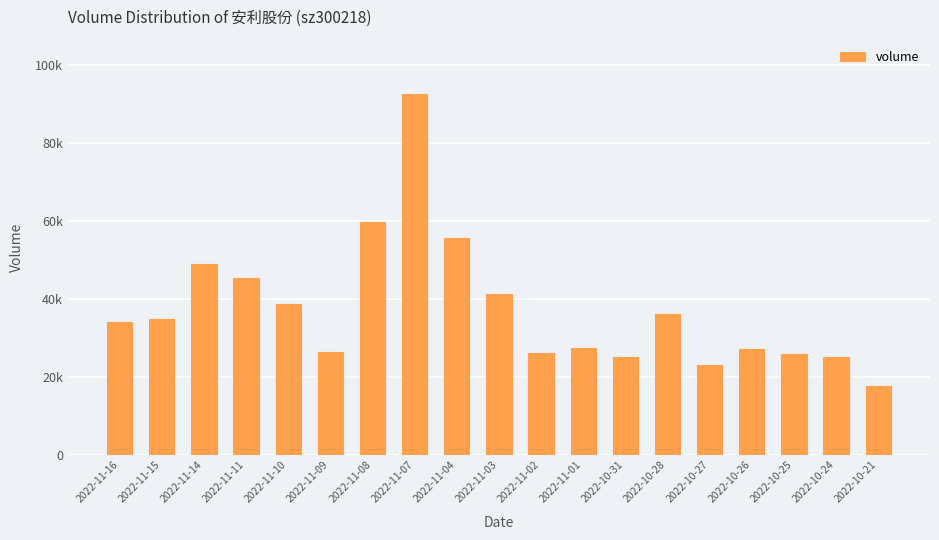

Are the bars horizontal?

No